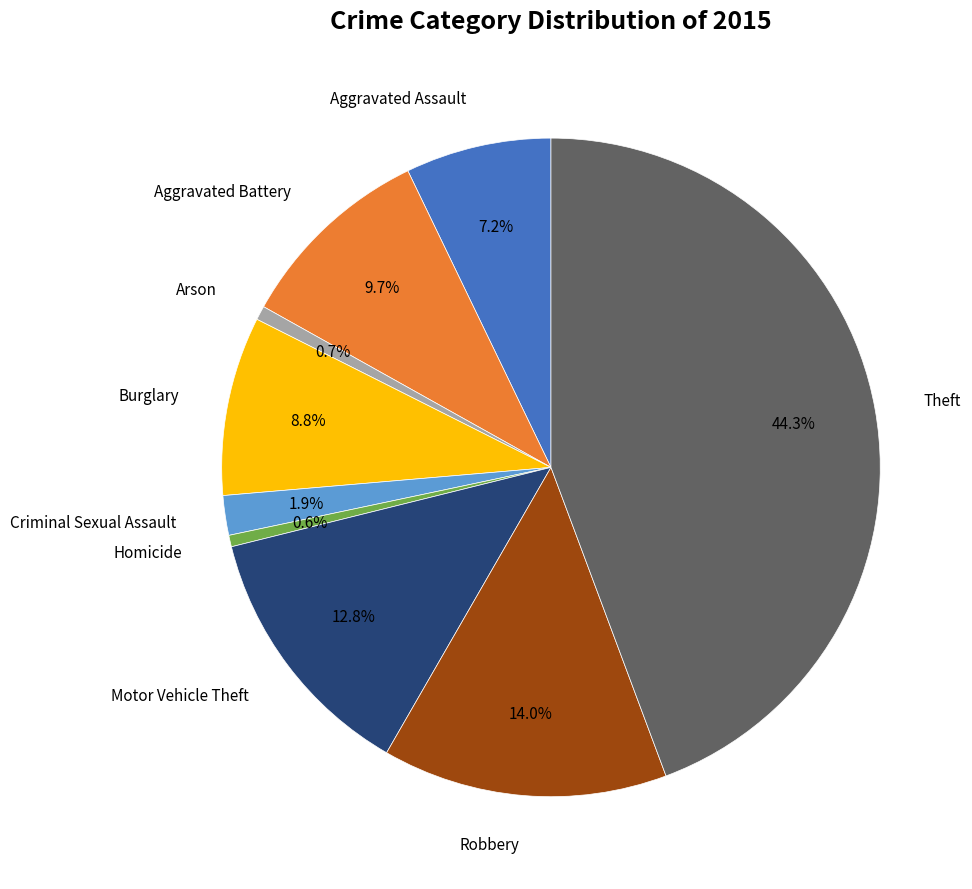

Count the number of slices in the pie.

9